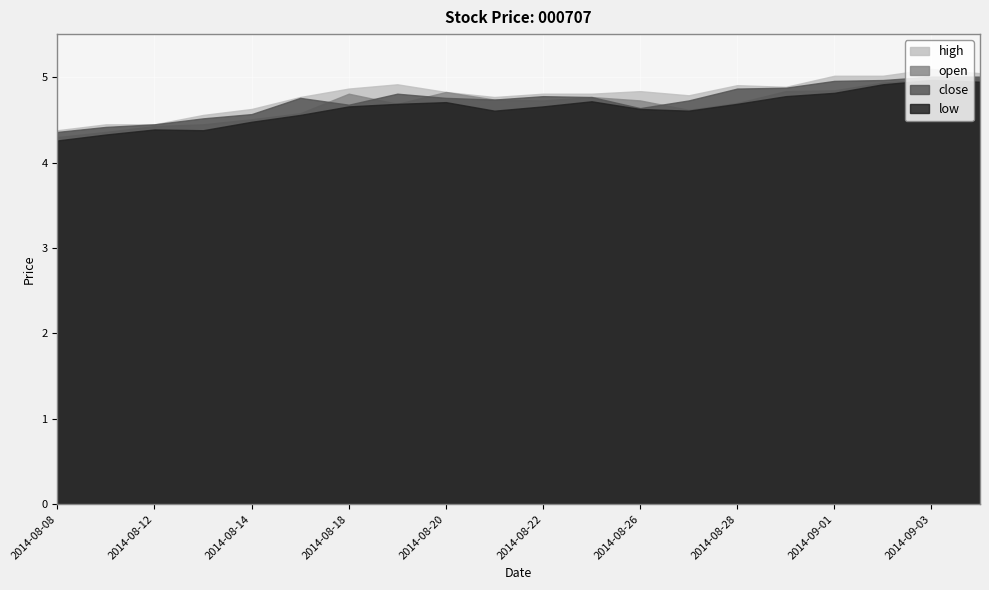

What is the label of the 13th point from the left?

2014-08-26